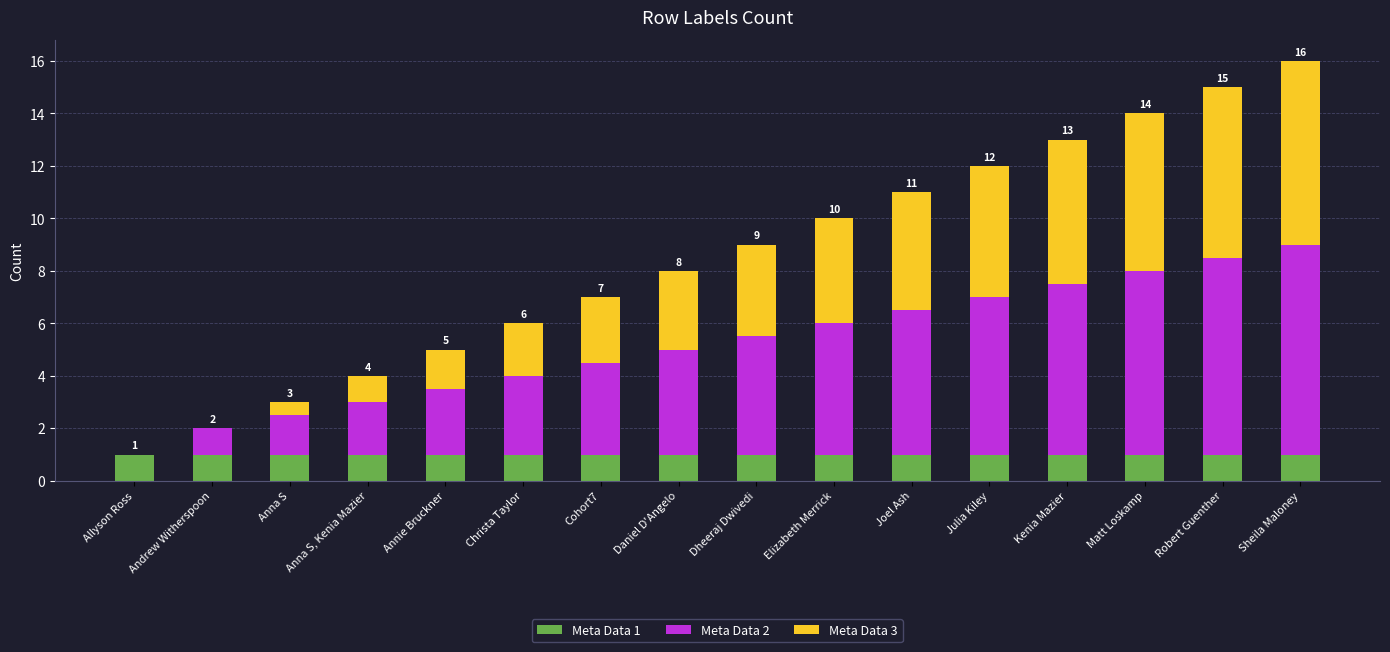

At which category is the sum across all series the highest?

Sheila Maloney